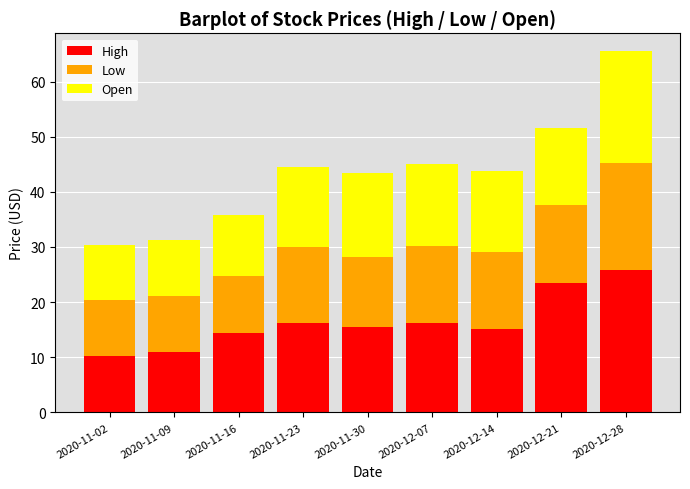

True or false: High has a value of 16.2 at 2020-12-07.

True